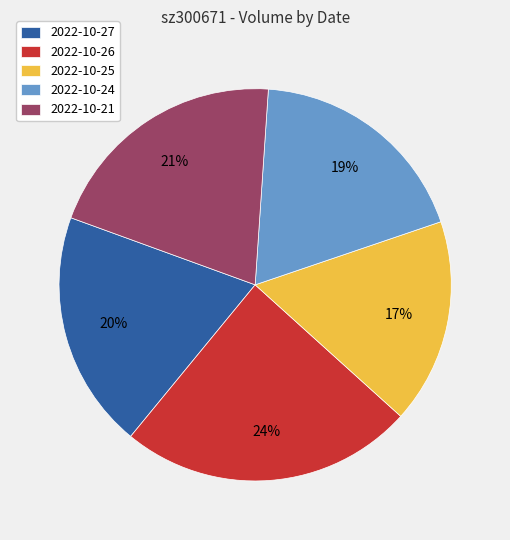

To the nearest percent, what is the average slice percentage?

20%